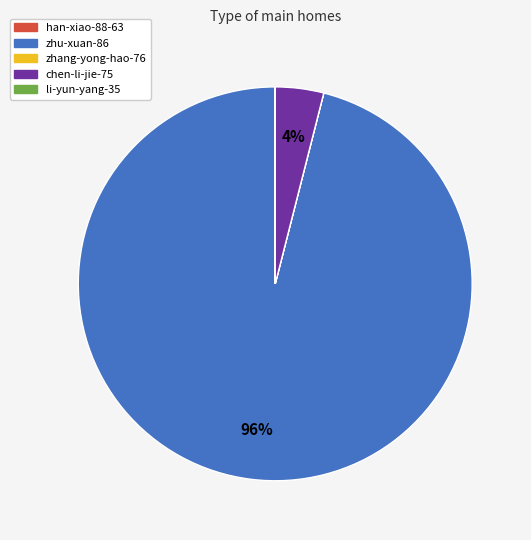

To the nearest percent, what portion does zhu-xuan-86 represent?

96%